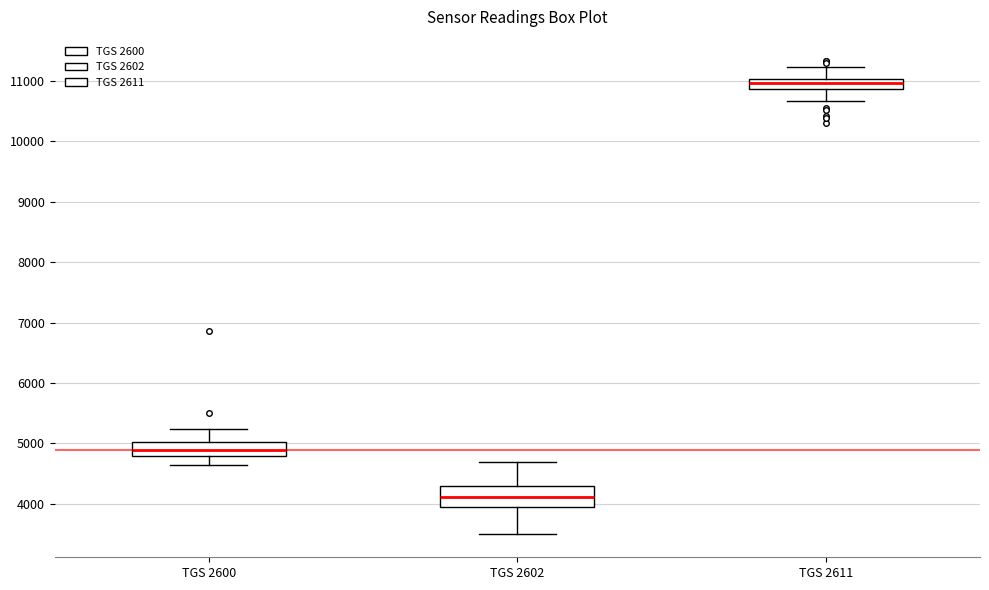

Where does the median line of the box for TGS 2600 sit on the y-axis? The values are not printed on the chart, so give them approximately, as read against the axis.

4900